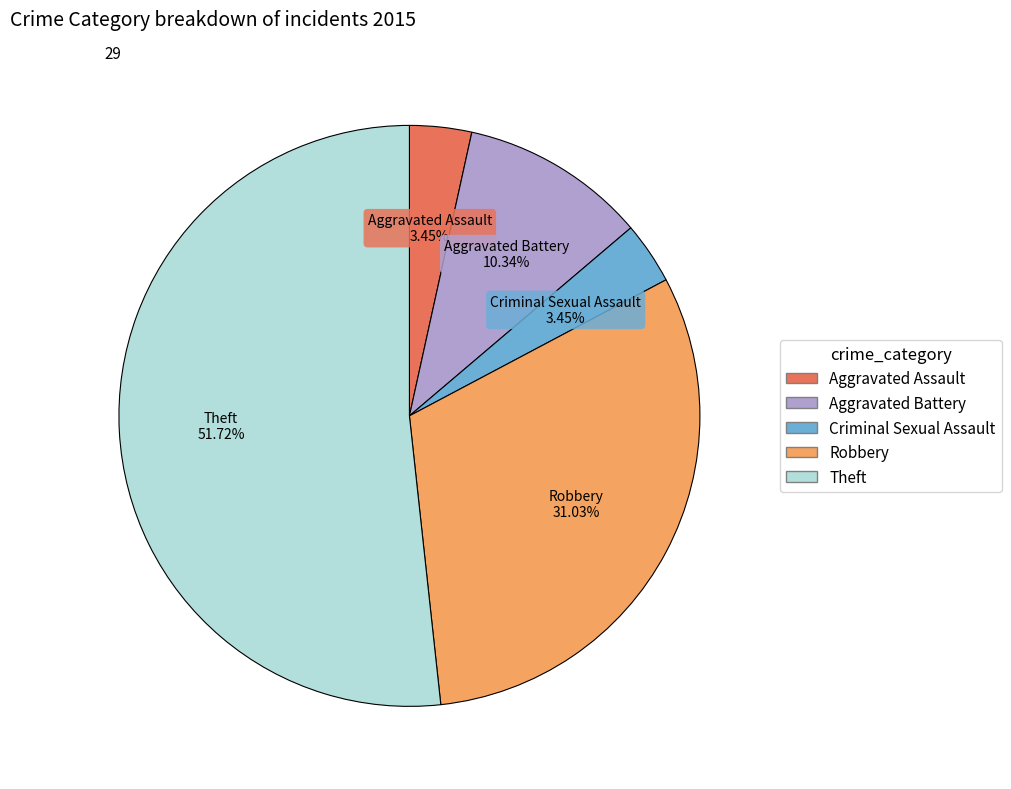

How many slices are in this pie chart?

5